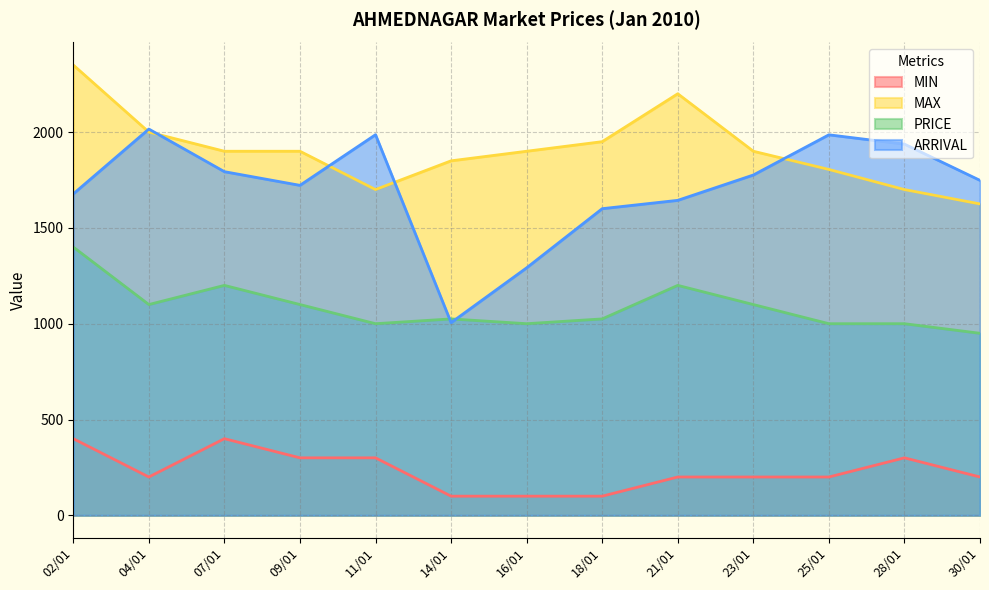

Which series changed the most between 14/01 and 28/01?

ARRIVAL